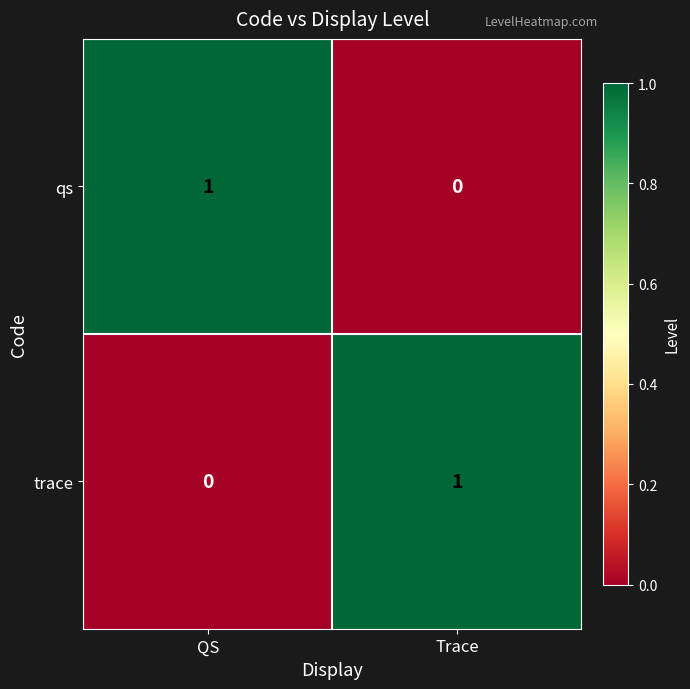

Rank the series at QS from highest to lowest value.

qs, trace